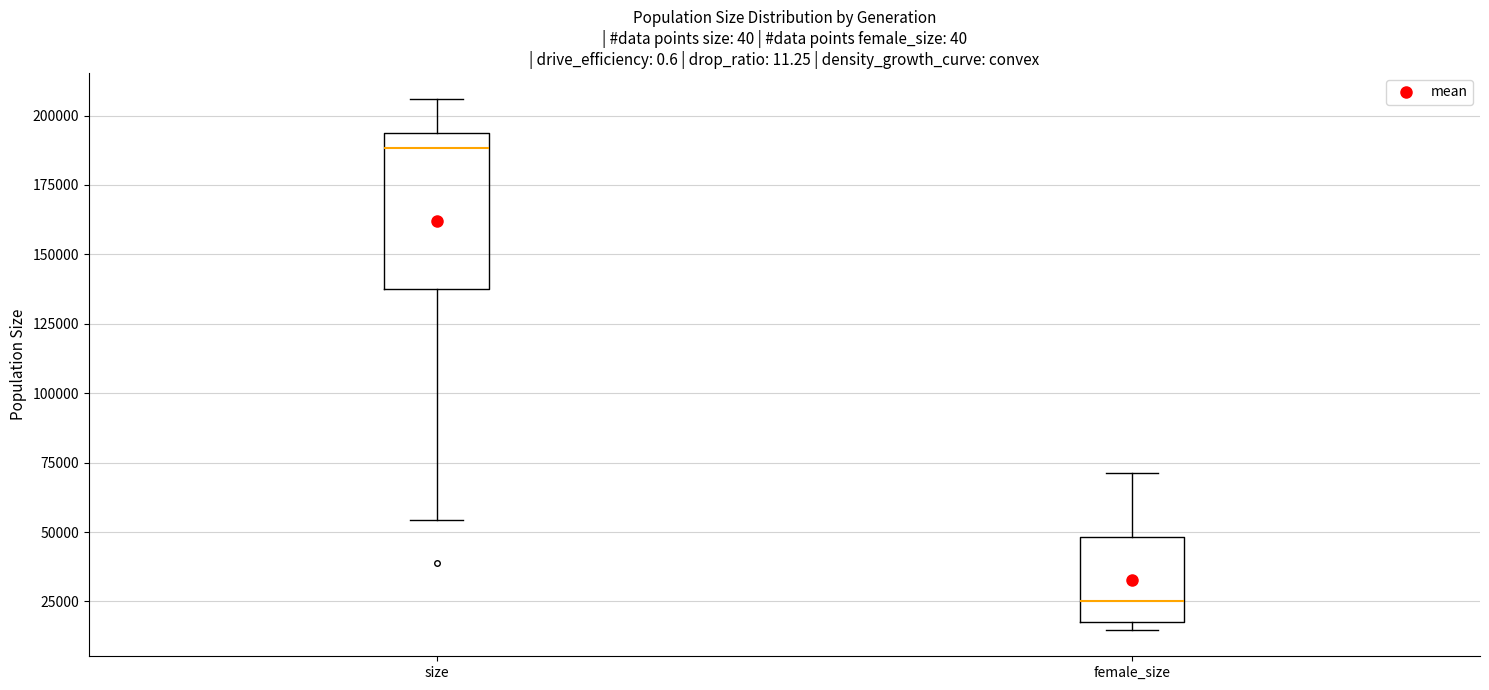

Which box is the tallest, from its lower edge to its upper edge?

size